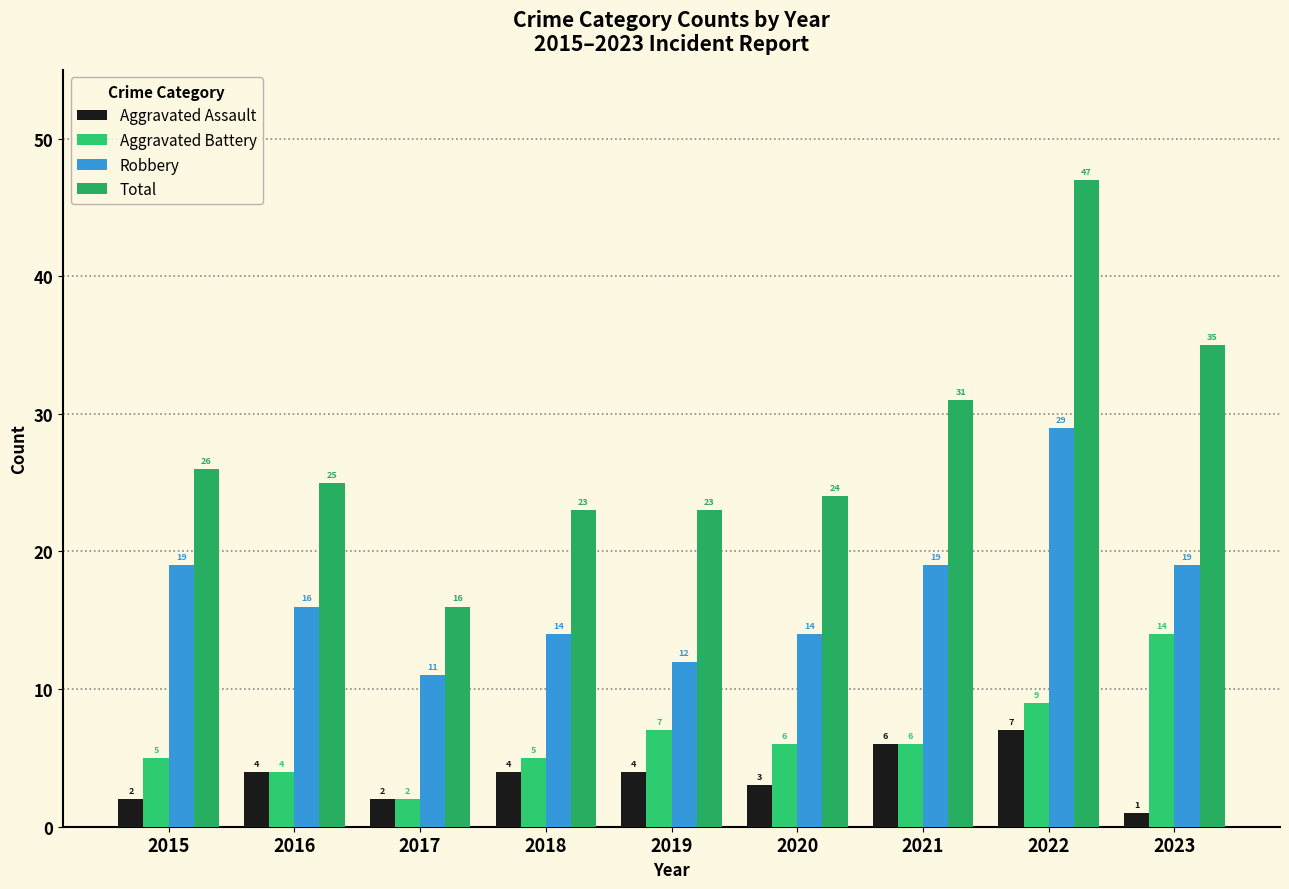

Count the number of categories in the chart.

9